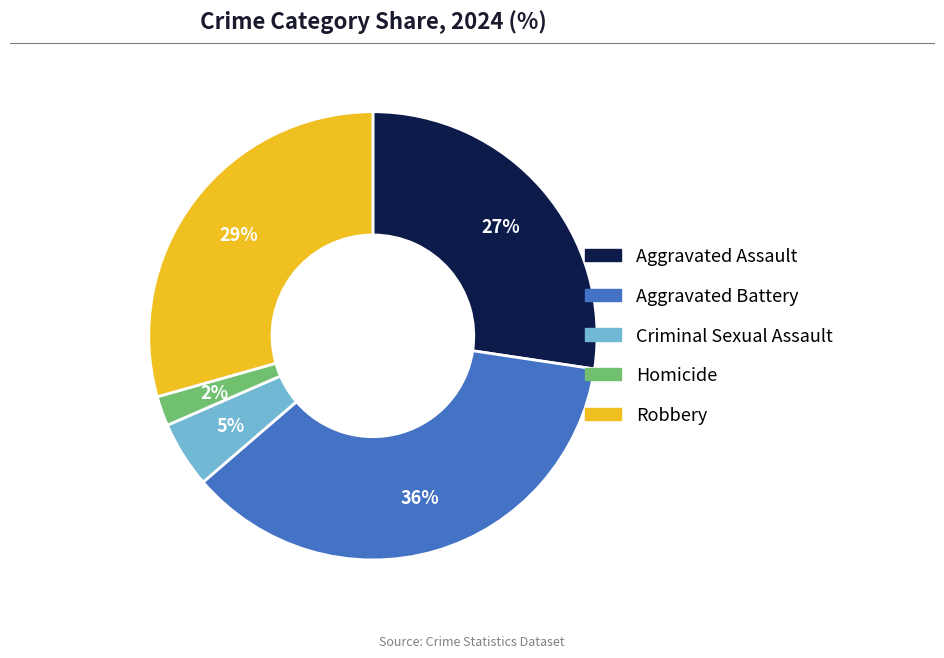

How many slices are in this pie chart?

5